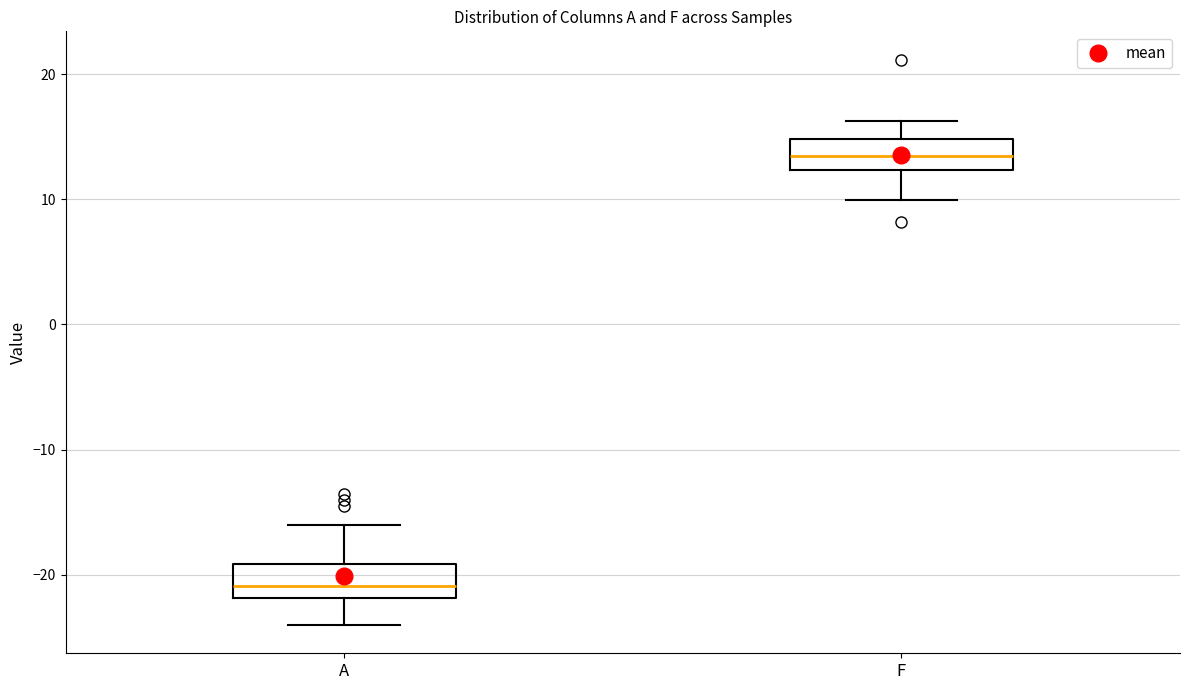

Which box's median line is the highest?

F